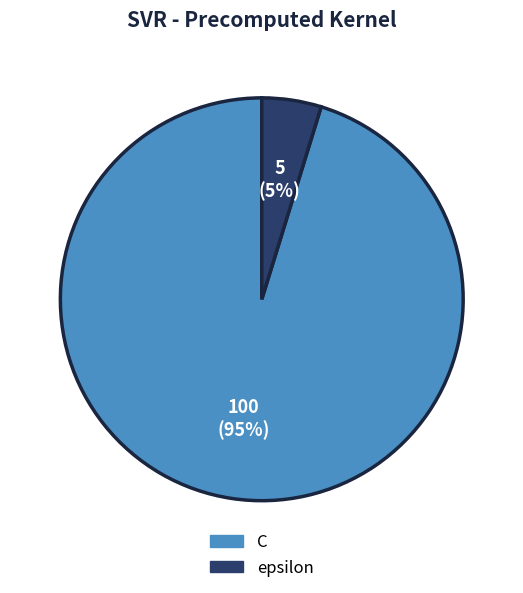

What is the majority slice?

C